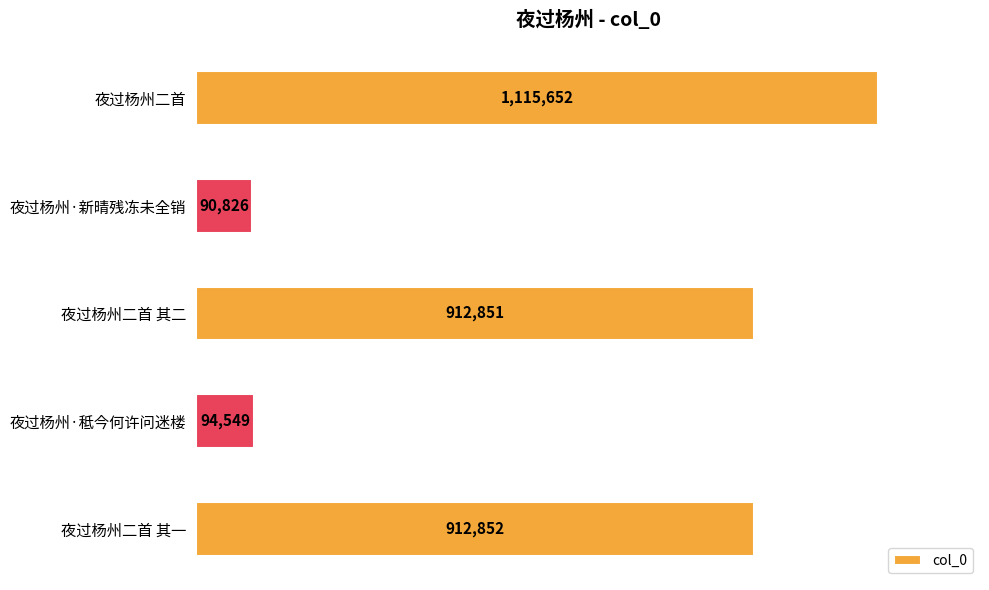

What is the smallest value displayed?

90826